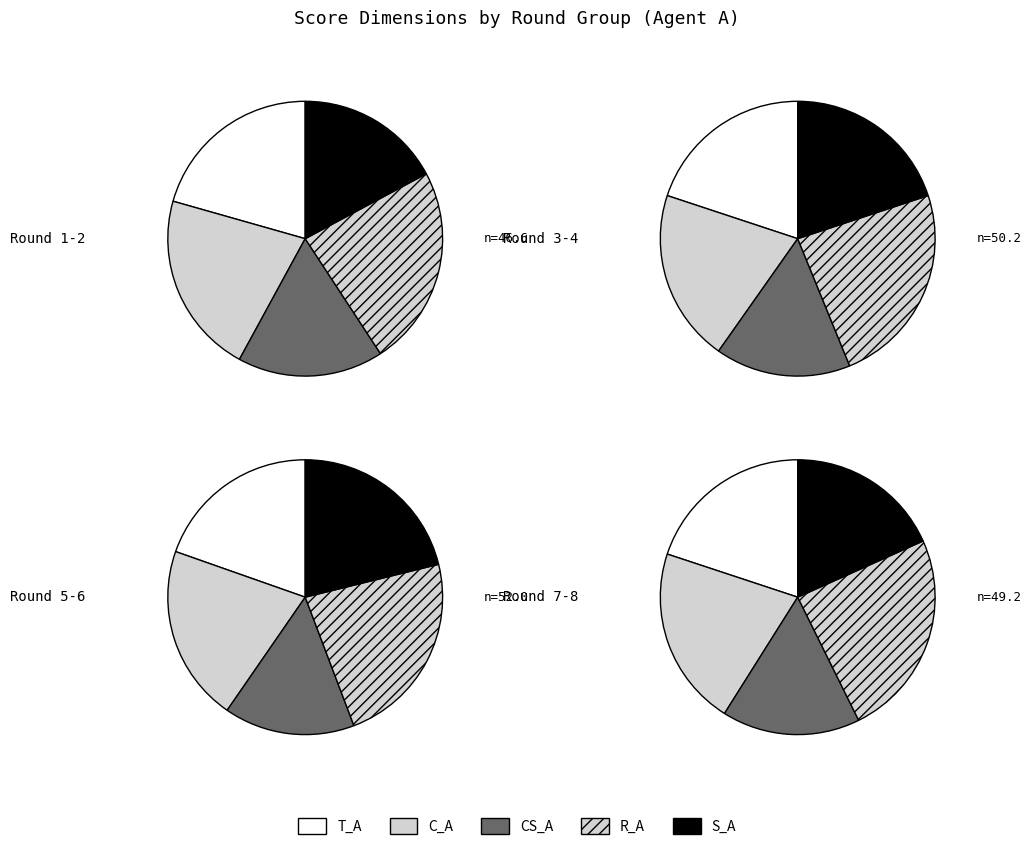

Which series has the largest range (max minus min)?

S_A